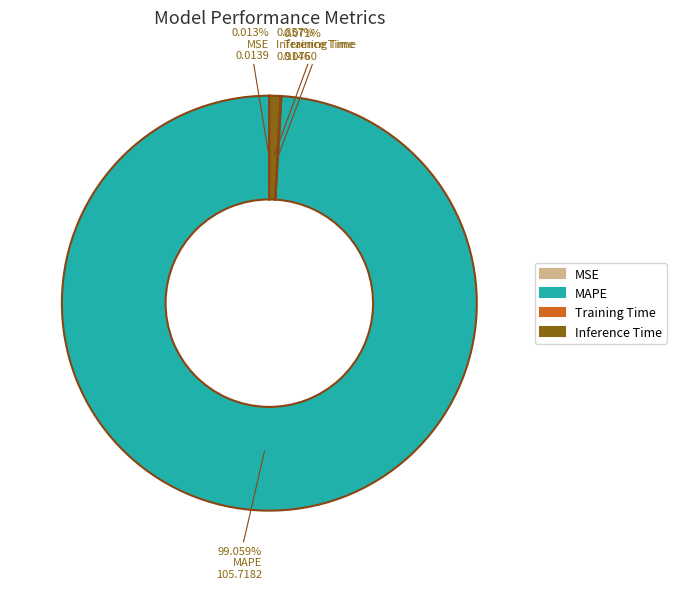

Is it true that MAPE is 99% of the pie?

True